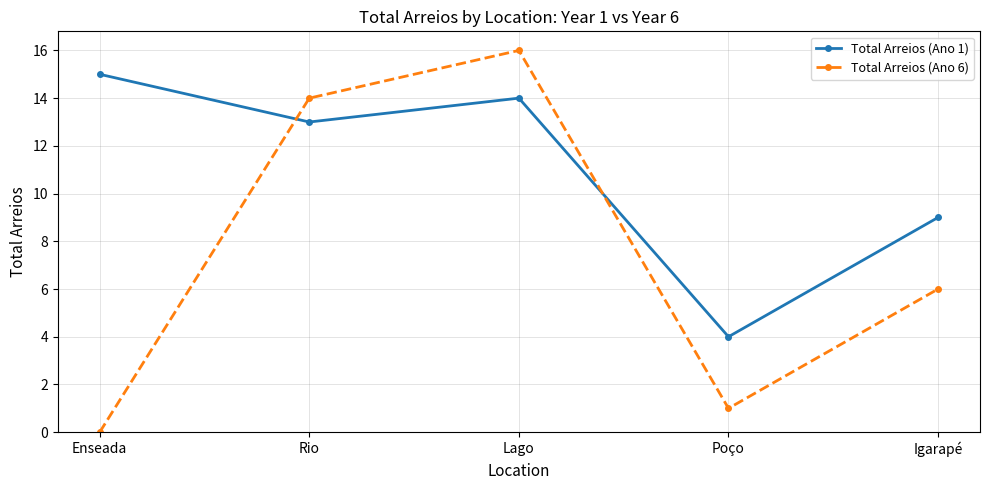

Rank the series by their average value, from highest to lowest.

Total Arreios (Ano 1), Total Arreios (Ano 6)